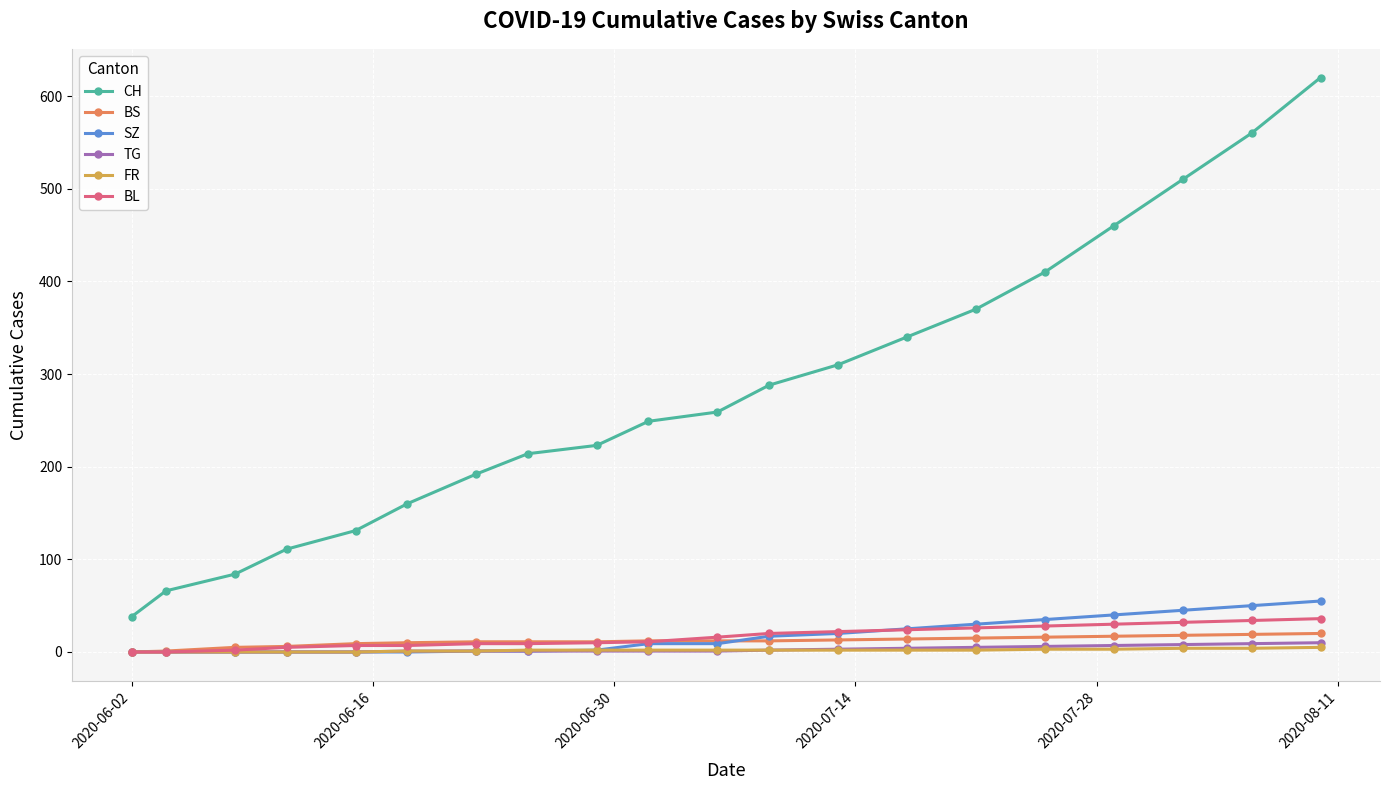

What is the value of the BL point at the 9th from the left?

10